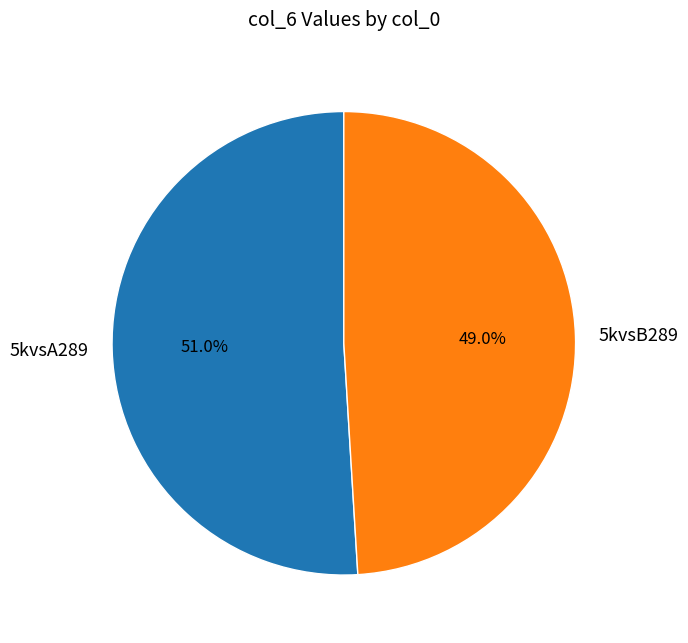

Approximately how many times larger is the value at 5kvsB289 compared to 5kvsA289?

1.0